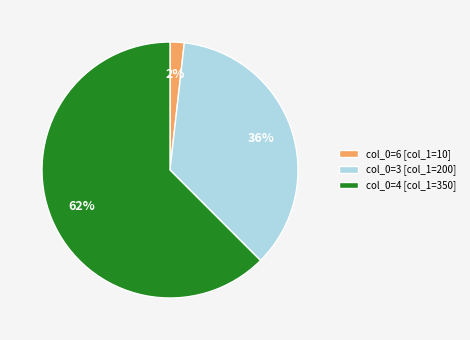

How many slices are in this pie chart?

3